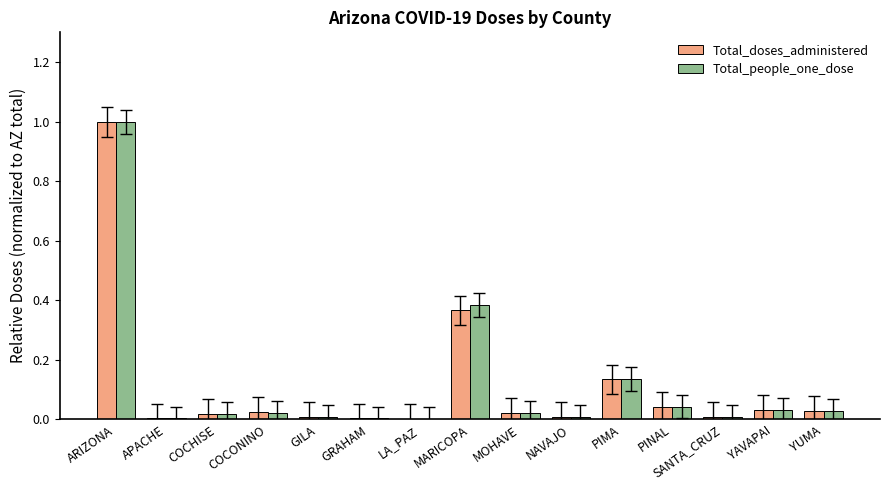

Which series changed the most between NAVAJO and PIMA?

Total_people_one_dose